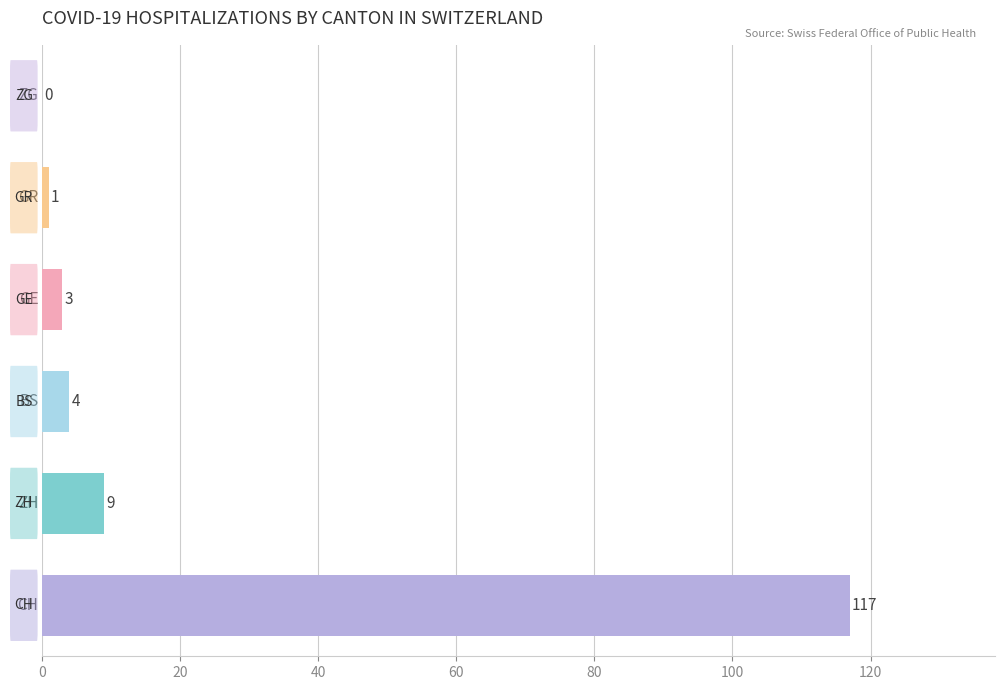

What is the greatest value displayed?

117